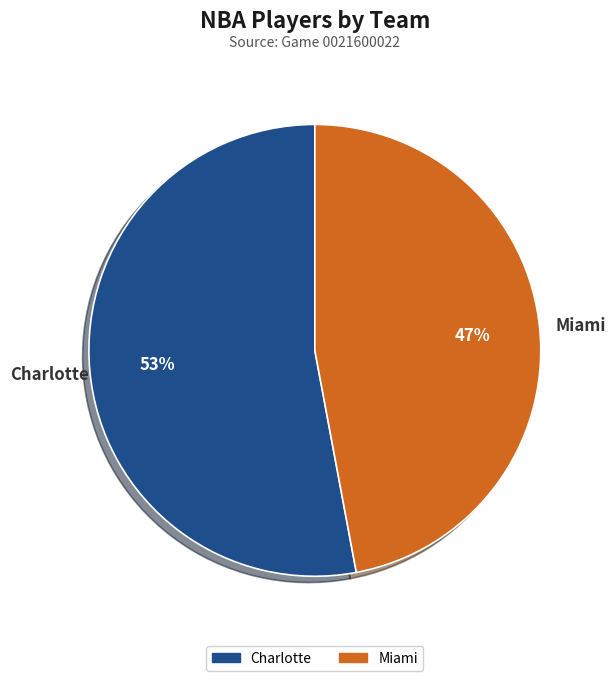

Is the sum of Charlotte and Miami greater than half?

Yes